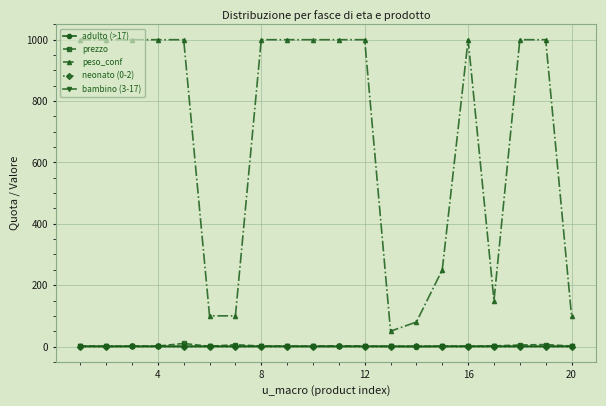

True or false: adulto (>17) and peso_conf cross at least once.

False